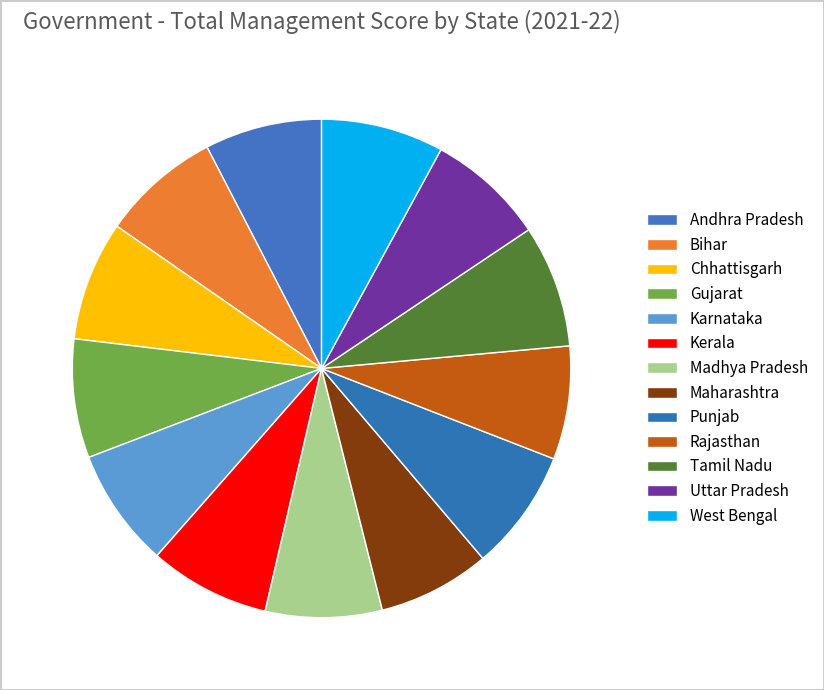

To the nearest percent, what is the average slice percentage?

8%